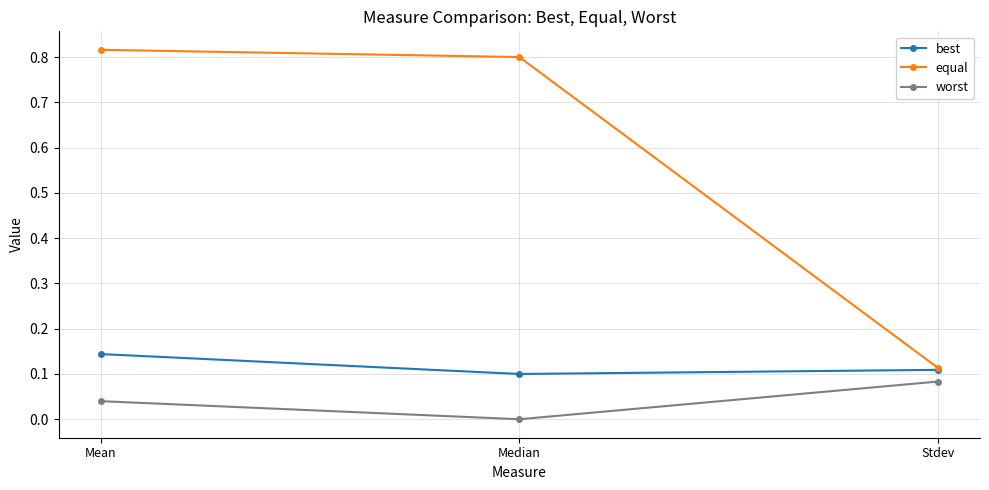

What is the label of the 1st point from the right?

Stdev